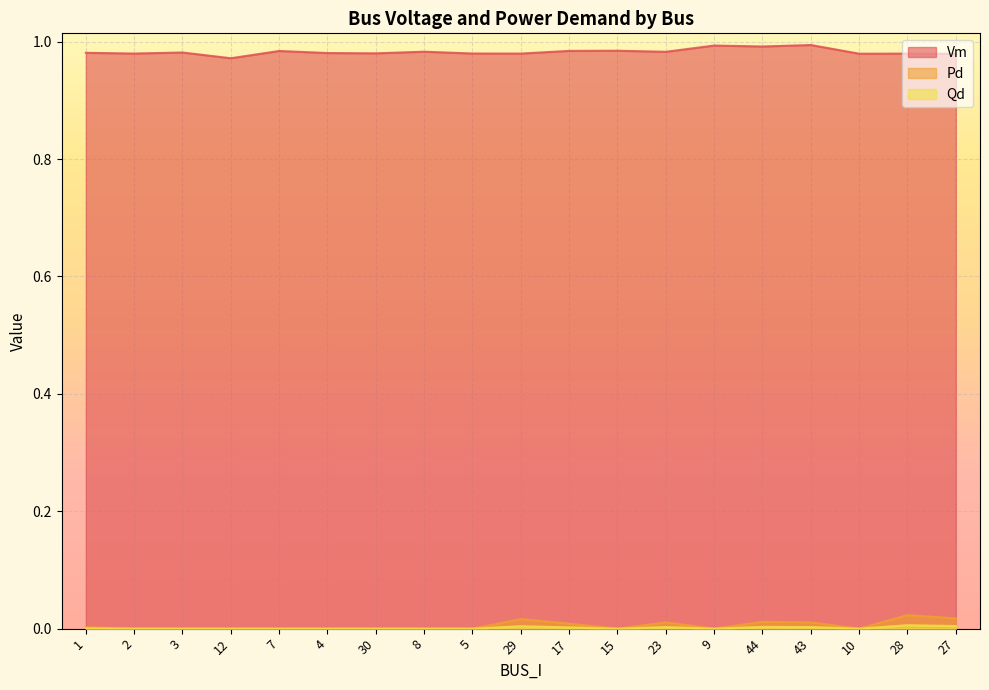

Is it true that Qd equals 0.0 at 10?

False